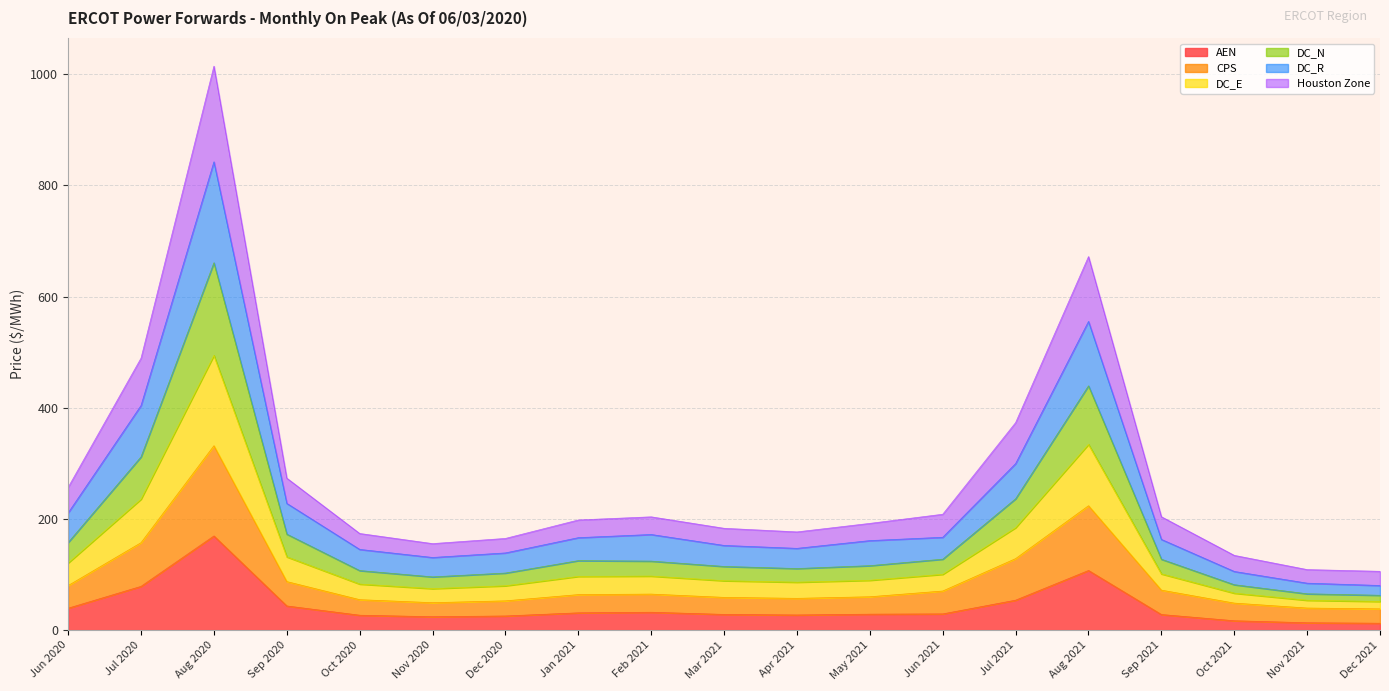

What are all the series names shown in the legend?

AEN, CPS, DC_E, DC_N, DC_R, Houston Zone